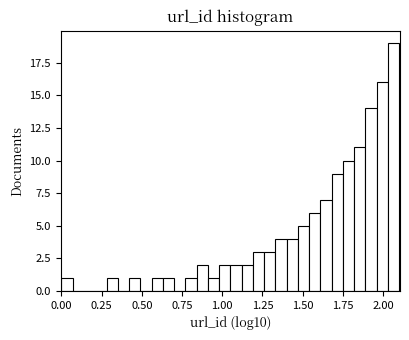

Read against the x-axis, roughly where is the centre of the tallest bar?

2.05